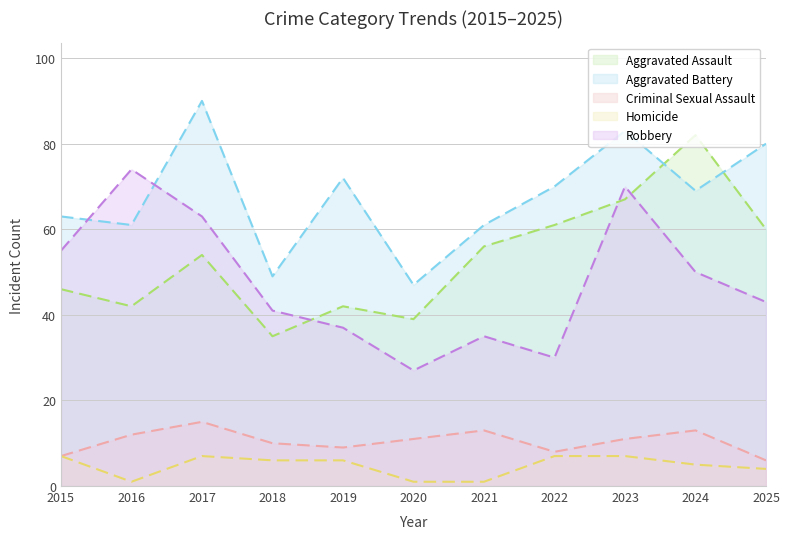

List the series in order of their peak value, highest first.

Aggravated Battery, Aggravated Assault, Robbery, Criminal Sexual Assault, Homicide